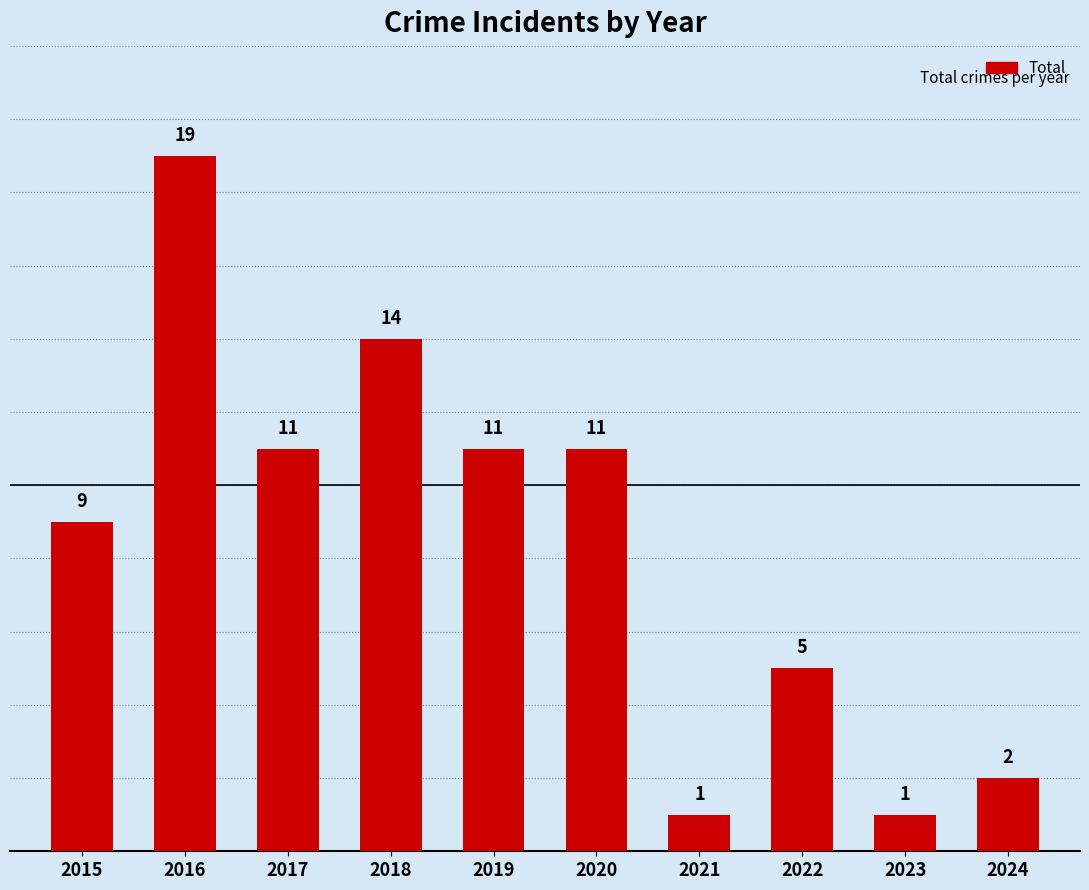

What is the approximate value at 2016?

19